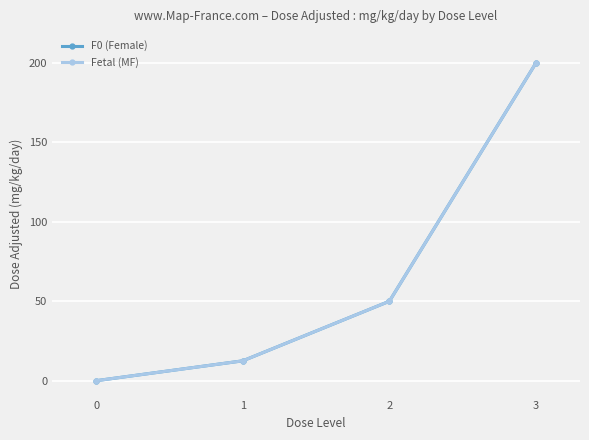

True or false: Fetal (MF) has more than 2 interior local peaks.

False